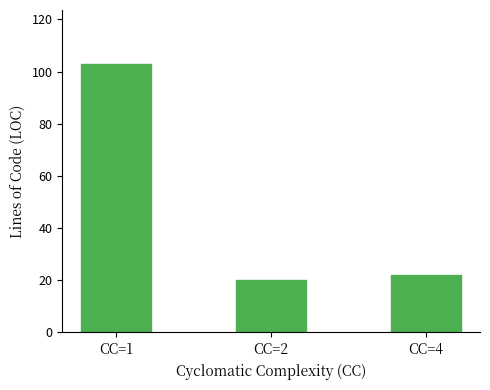

Reading left to right, list all the values displayed in this chart.

103	20	22